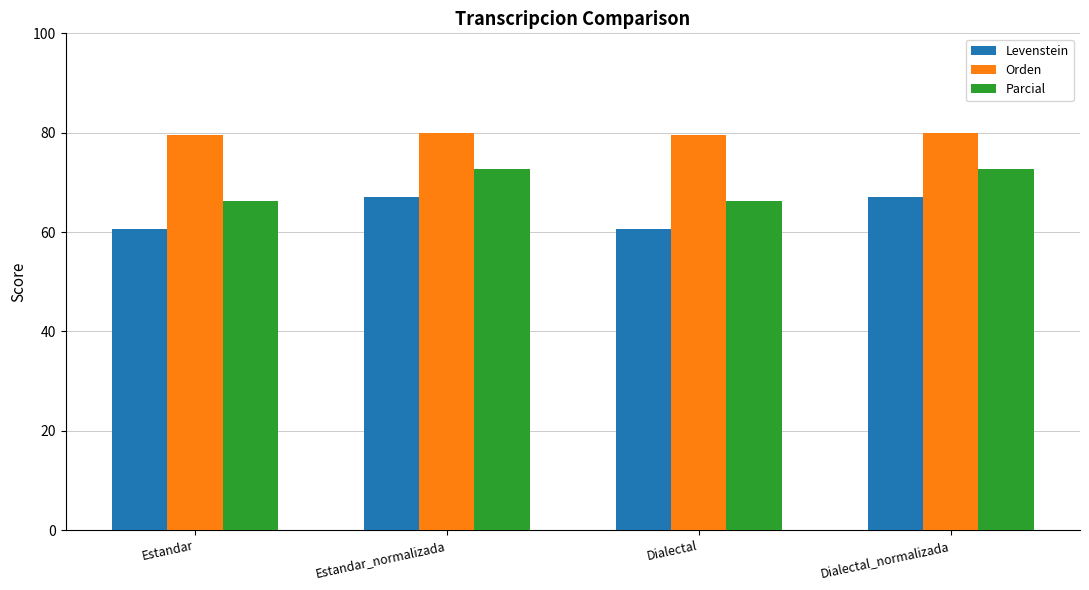

What is the sum of all Parcial values?

278.1